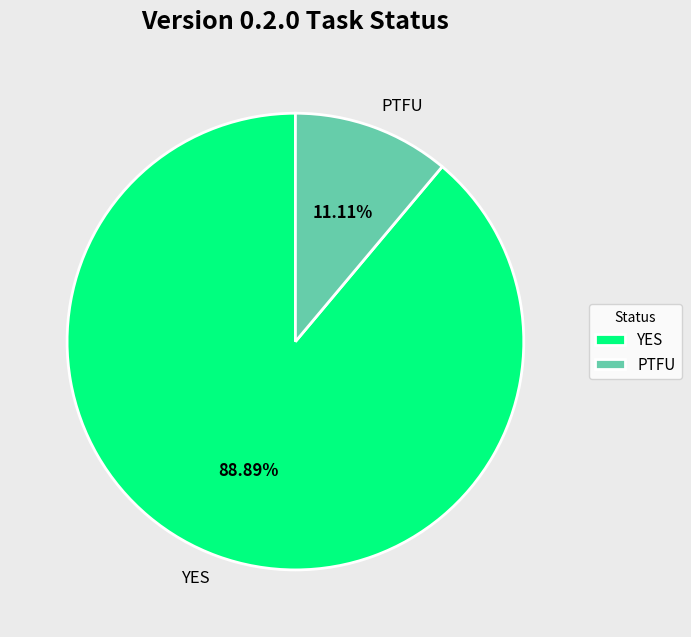

Is PTFU the majority of the pie?

No